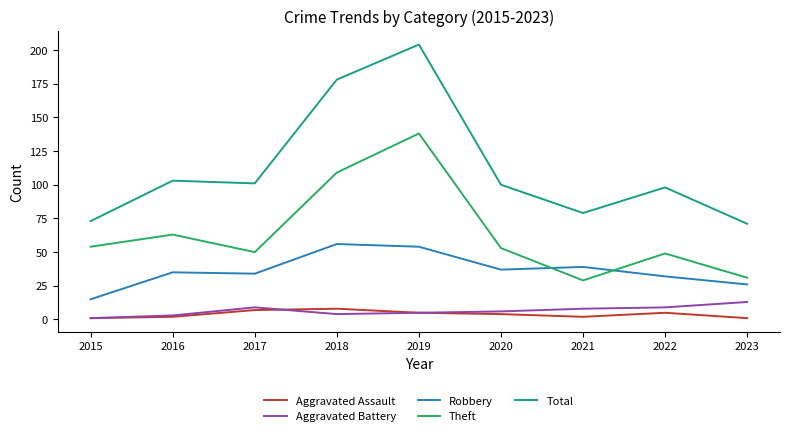

At which category is the sum across all series the highest?

2019